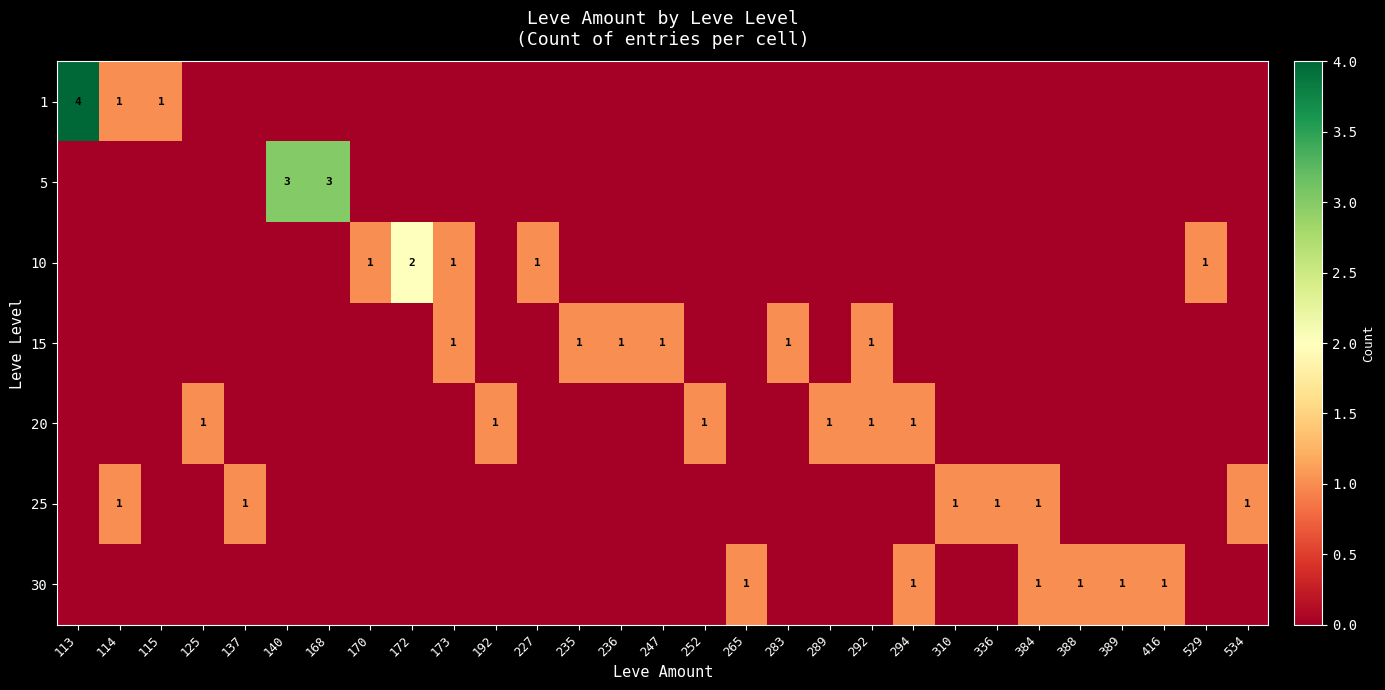

The 10 series shows 0 at 173. True or false?

False